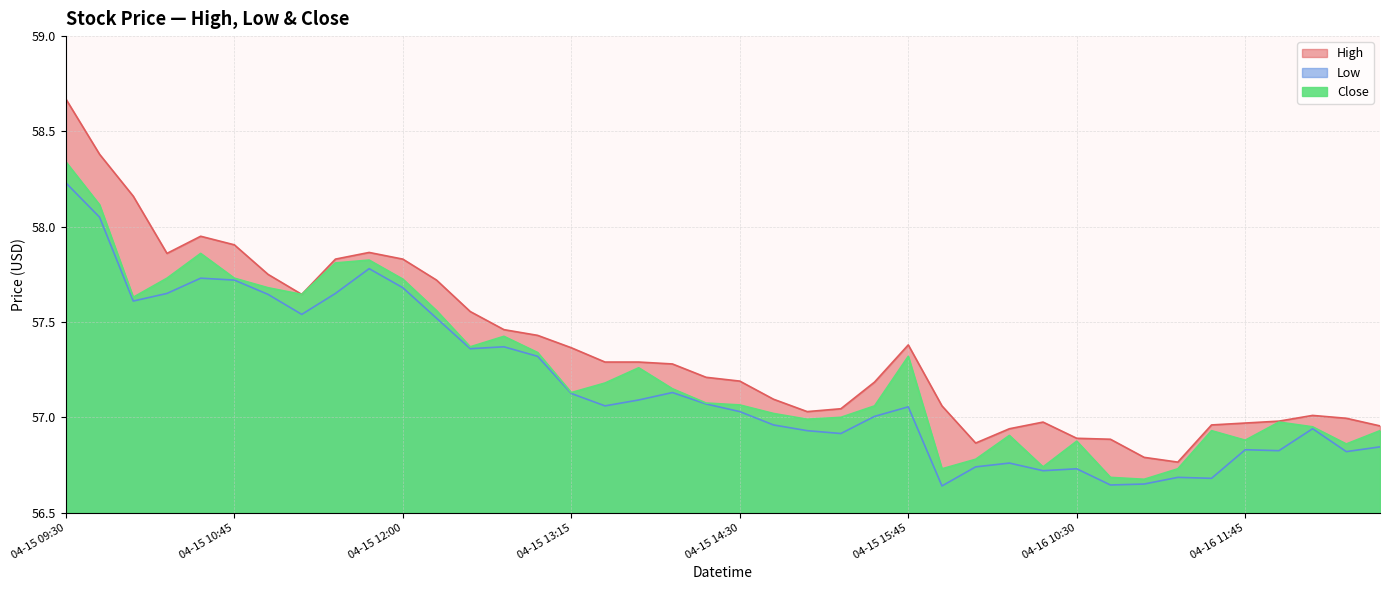

Which series has the largest total across all categories?

High